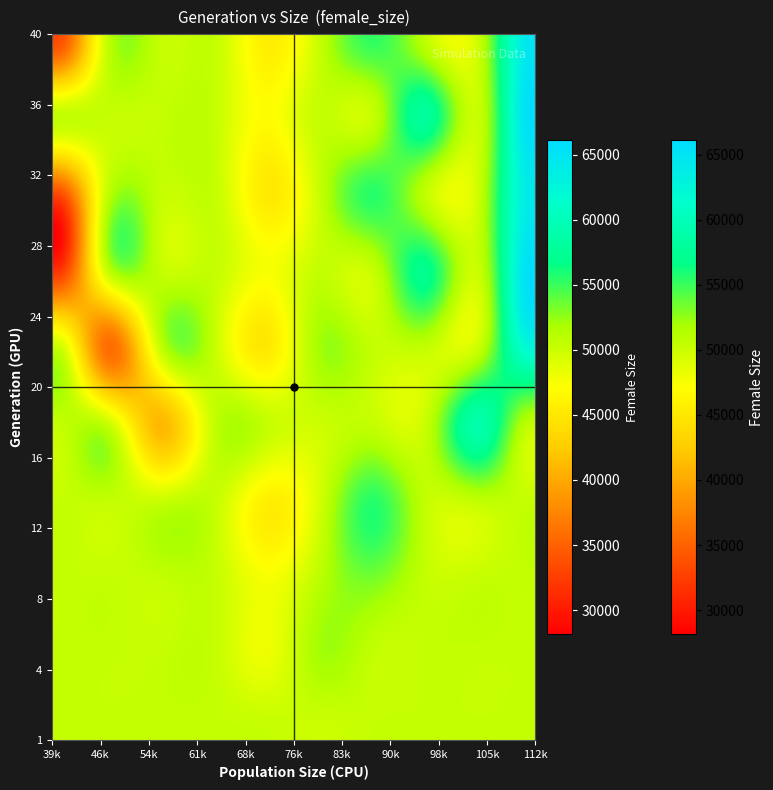

How many data points does each series have?

38